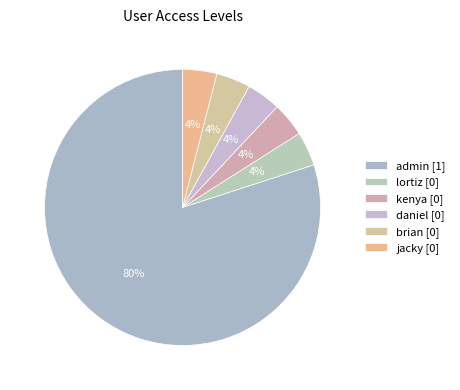

How many segments does this pie chart have?

6